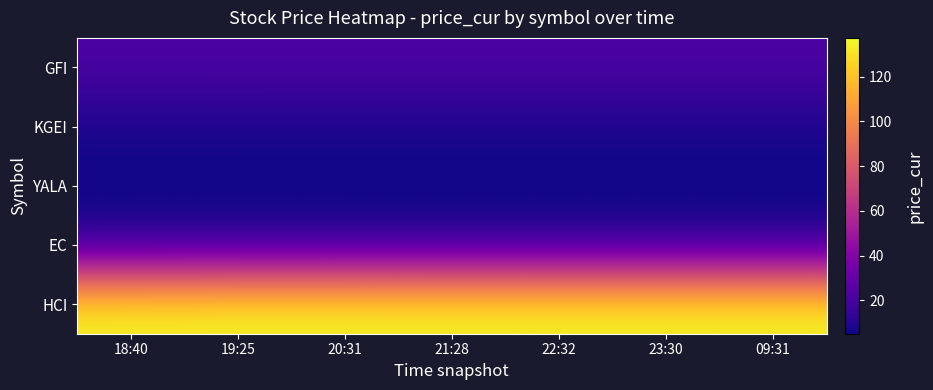

Which label corresponds to the largest value in the chart?

19:25